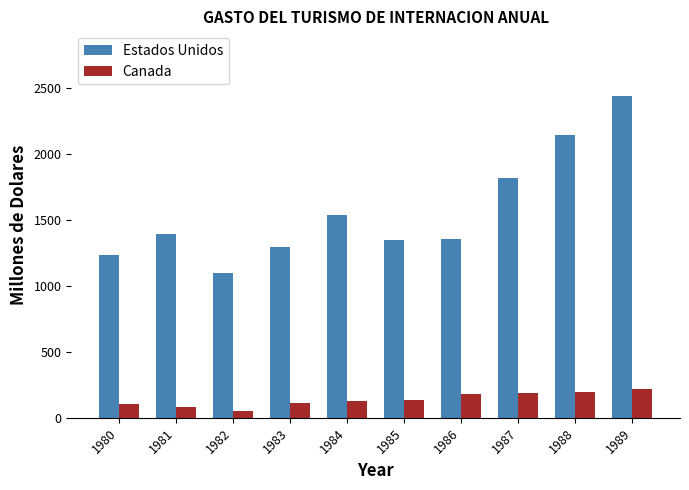

What is the difference between the maximum and minimum values in the Canada series?

165.4